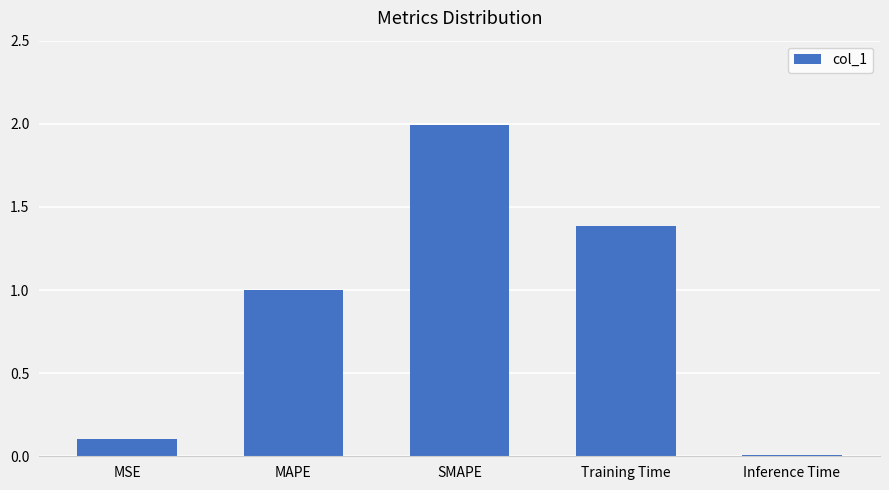

Which label corresponds to the largest value in the chart?

SMAPE